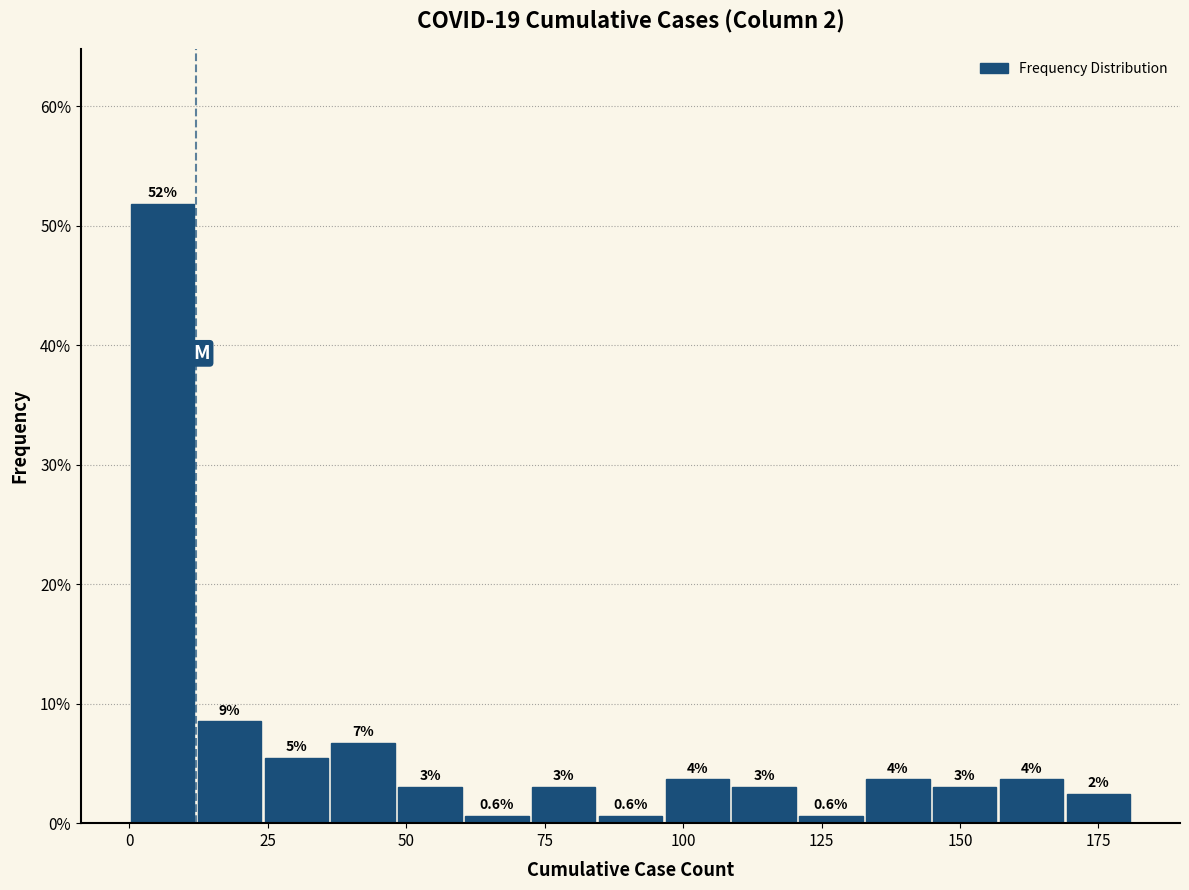

Around what value on the x-axis is the tallest bar? Give the approximate position of its centre, as read against the axis.

5